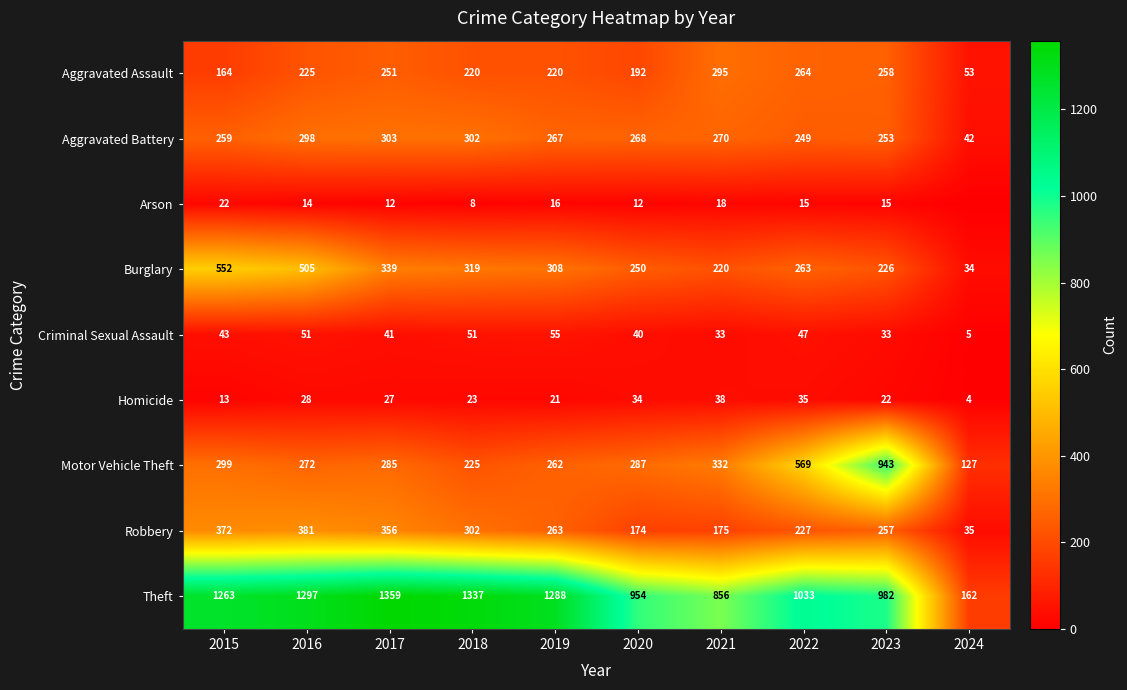

At which label does Burglary reach its peak?

2015